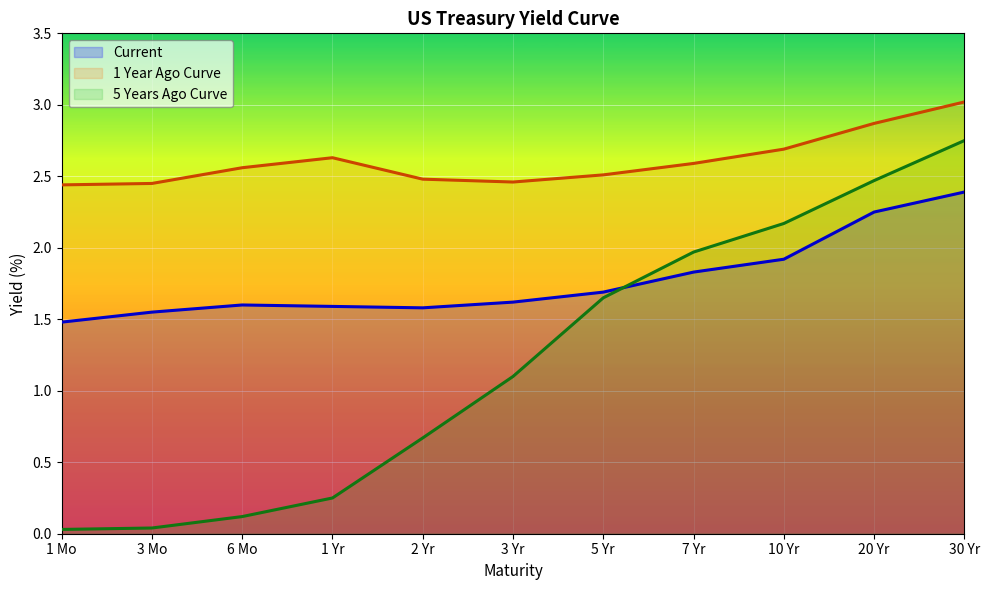

What is the label of the 4th point from the left?

1 Yr